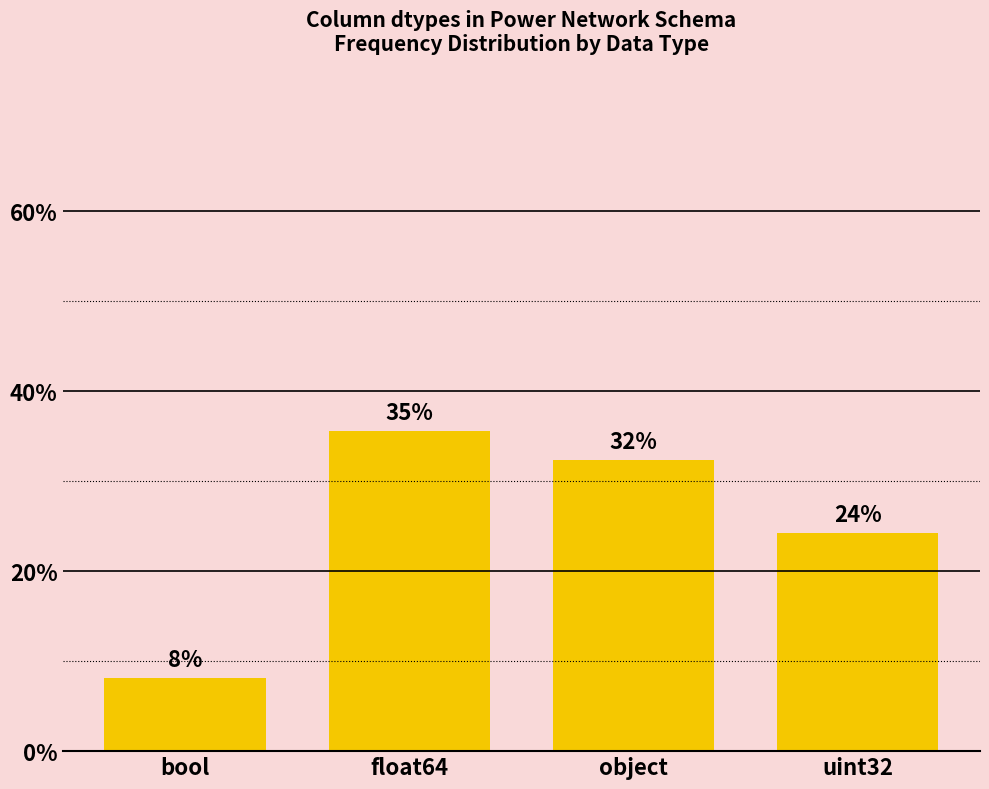

Read the value at float64.

35.5